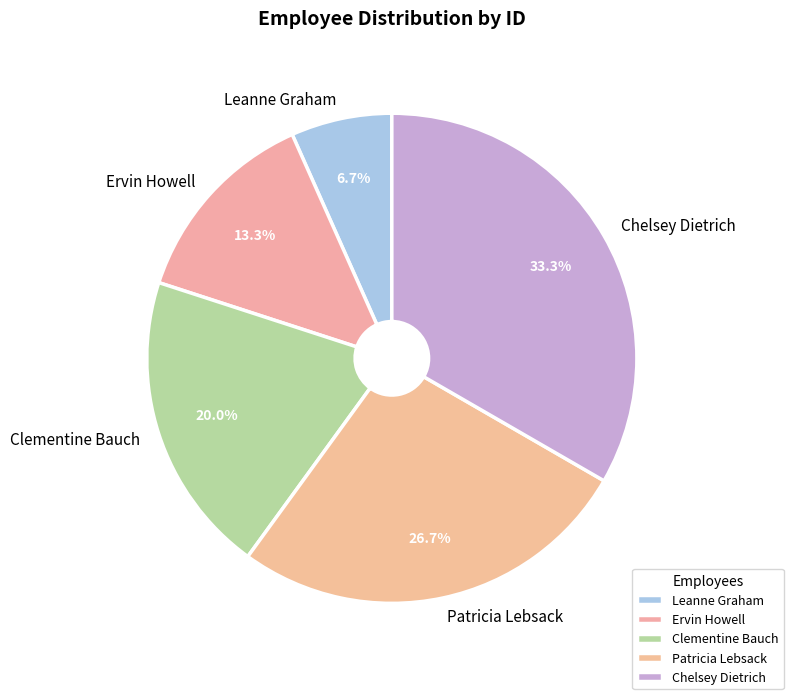

Is there a majority slice in this chart?

No